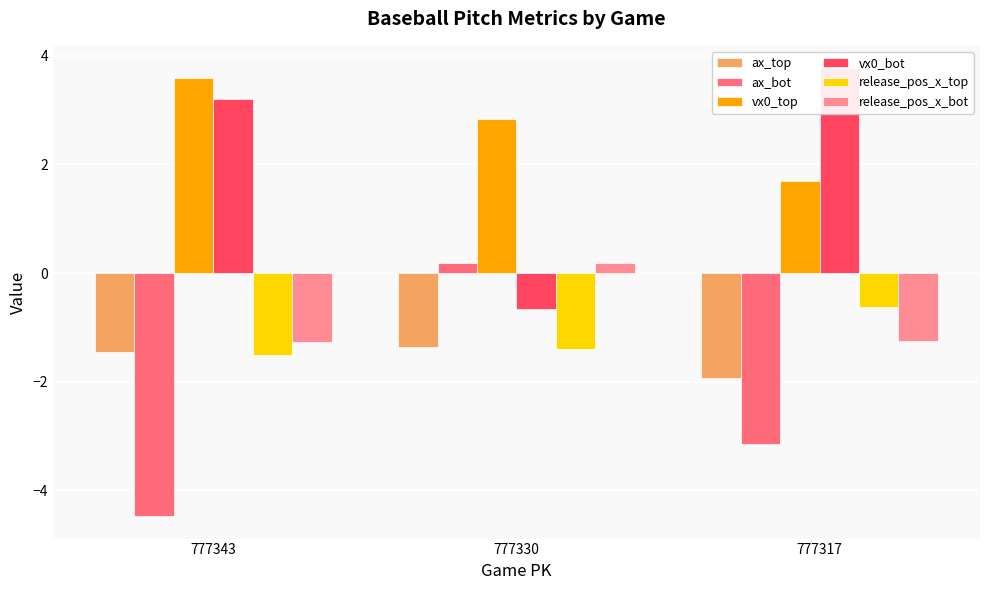

Reading right to left, extract all data points from this chart.

ax_top: 777317=-1.9	777330=-1.4	777343=-1.5
ax_bot: 777317=-3.1	777330=0.2	777343=-4.5
vx0_top: 777317=1.7	777330=2.8	777343=3.6
vx0_bot: 777317=3.8	777330=-0.7	777343=3.2
release_pos_x_top: 777317=-0.6	777330=-1.4	777343=-1.5
release_pos_x_bot: 777317=-1.2	777330=0.2	777343=-1.3